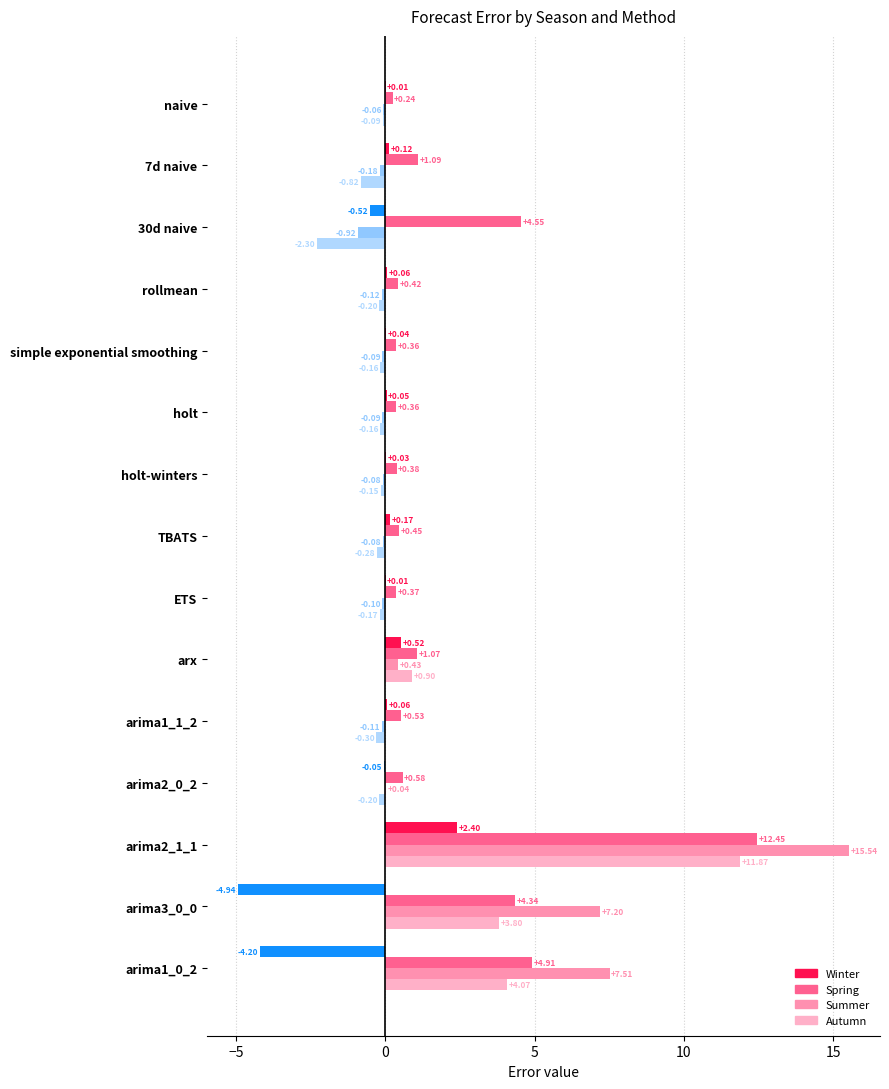

What is the value of the Winter bar at the 15th from the left?

-4.2